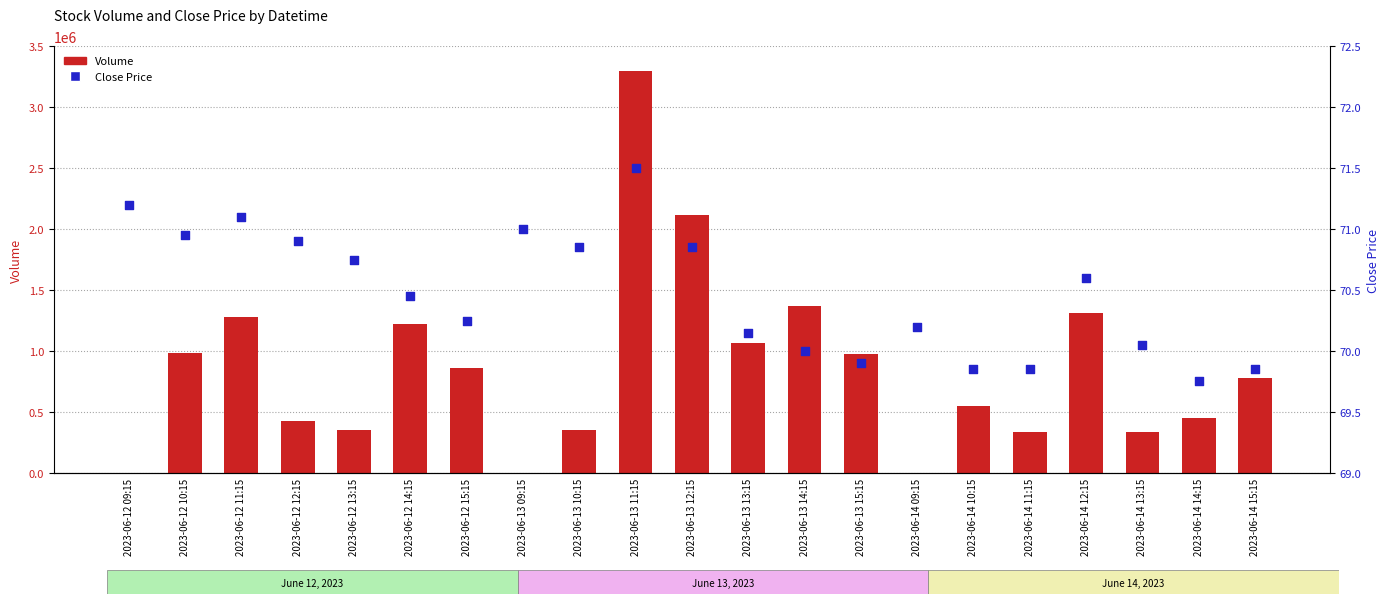

Which series has the largest total across all categories?

Volume